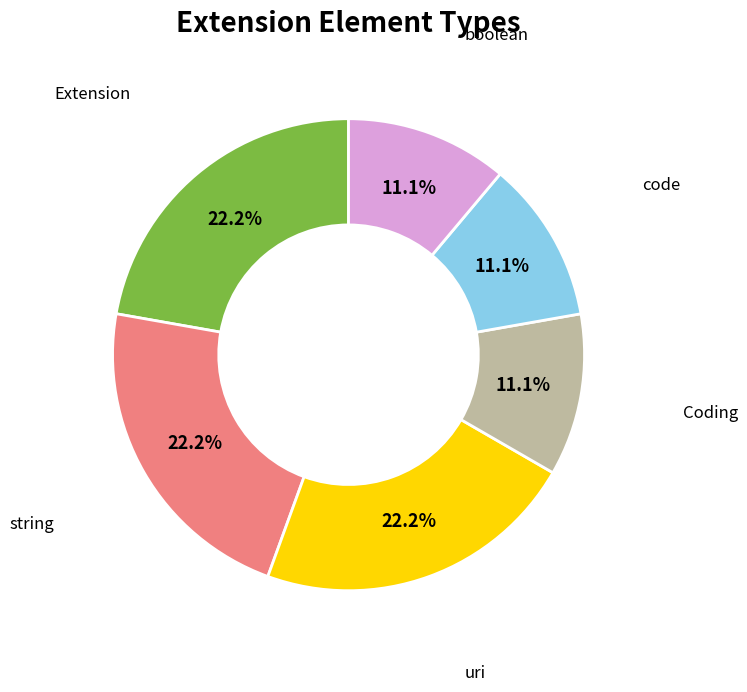

Is Coding the majority of the pie?

No